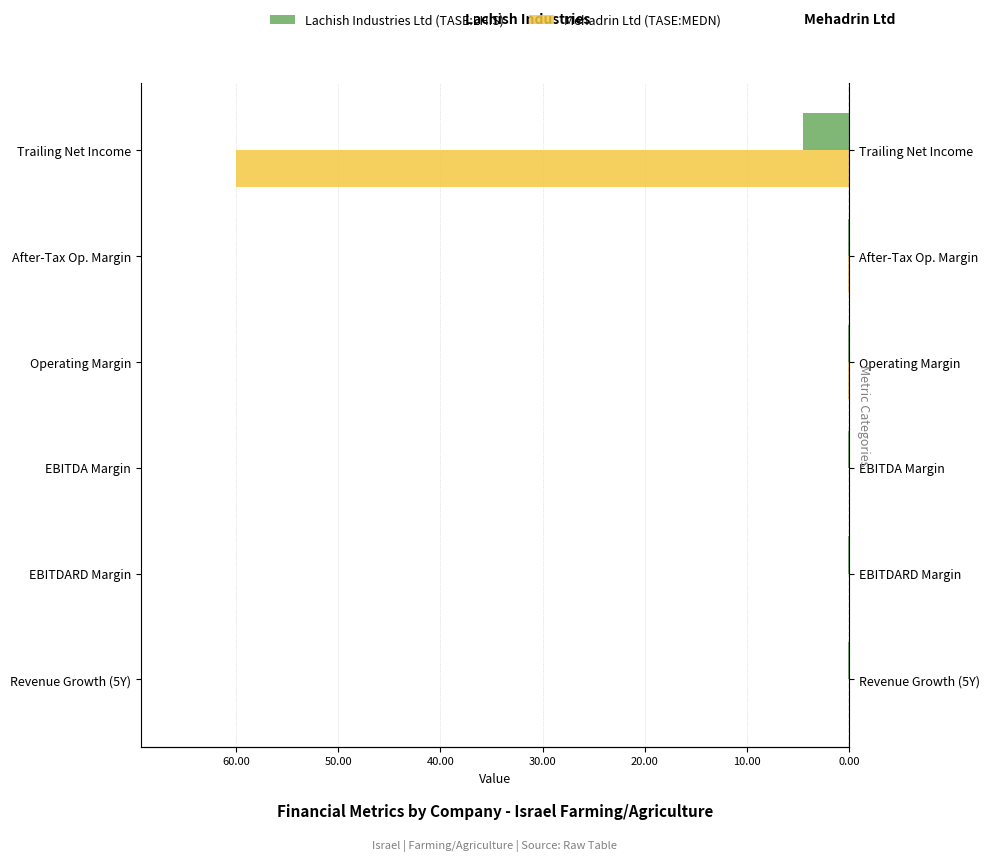

Are the bars grouped side by side (vs. stacked)?

Yes